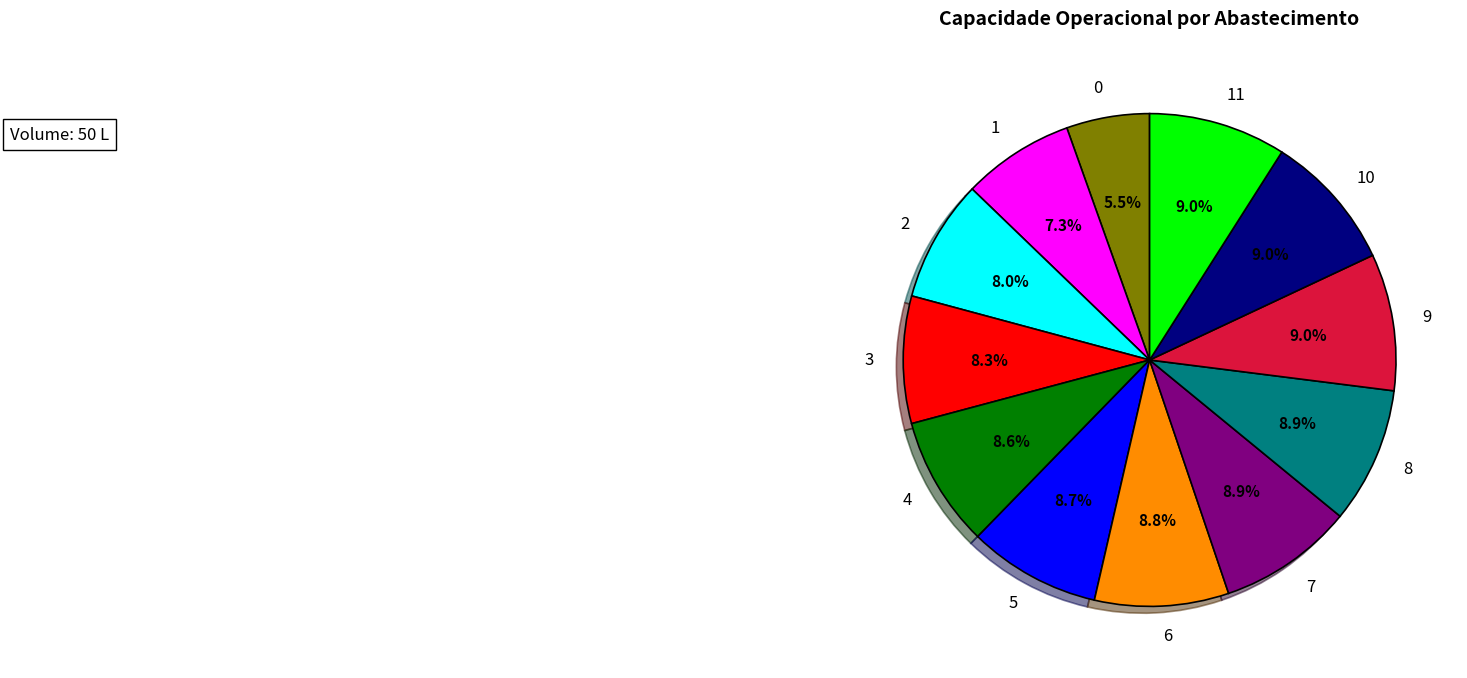

What portion of the pie excludes 3?

91.7%